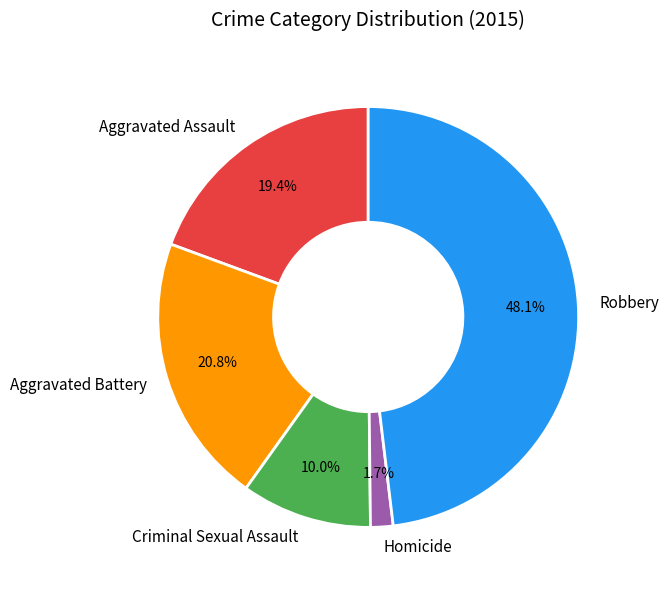

Combined, do Criminal Sexual Assault and Robbery account for over 50%?

Yes